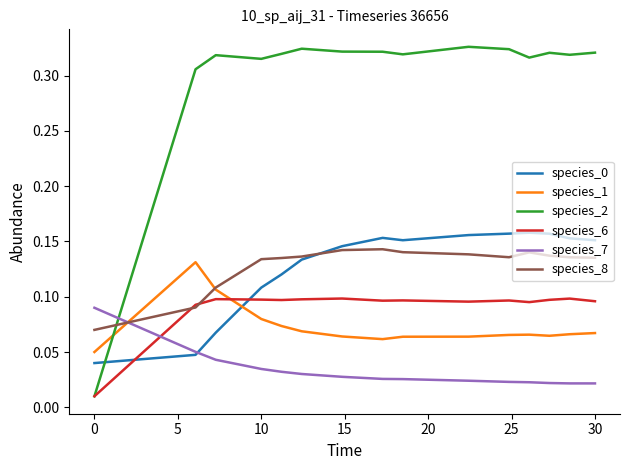

How many intersections are there between species_7 and species_8?

1